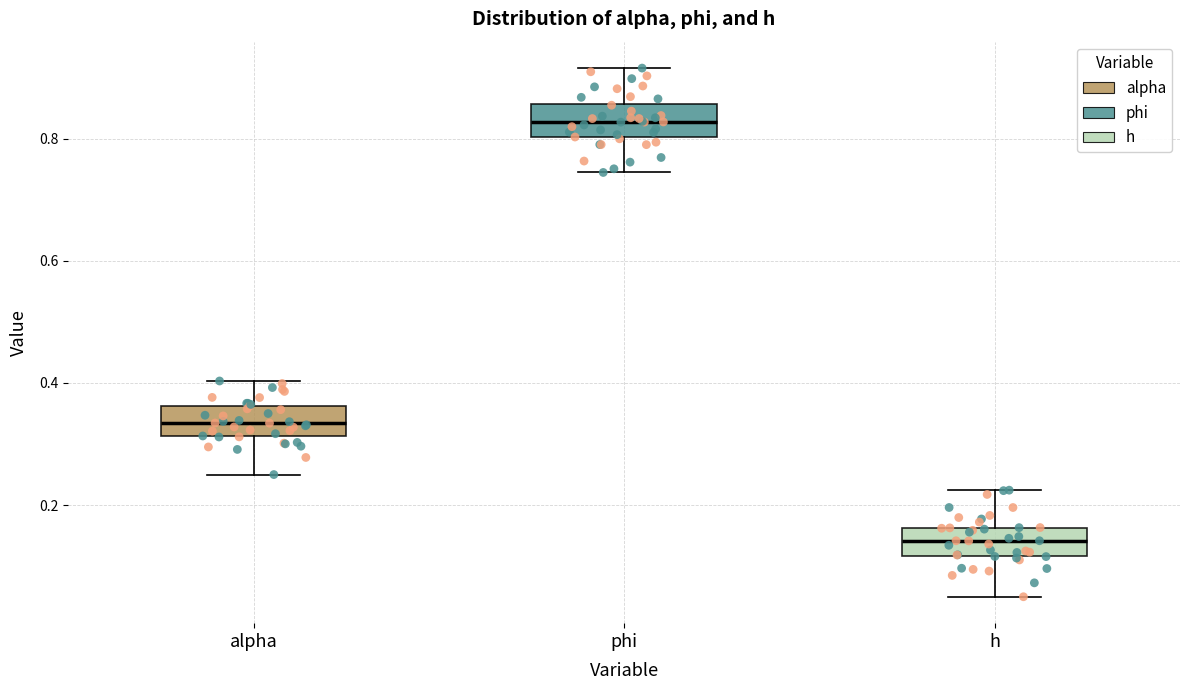

Reading left to right, read every box against the y-axis: the position of its median line, the range the box covers, and the ends of its whiskers. The values are not printed on the chart, so give them approximately, as read against the axis.

alpha: median 0.34, box 0.32 to 0.36, whiskers 0.24 to 0.40
phi: median 0.82, box 0.80 to 0.86, whiskers 0.74 to 0.92
h: median 0.14, box 0.12 to 0.16, whiskers 0.04 to 0.22